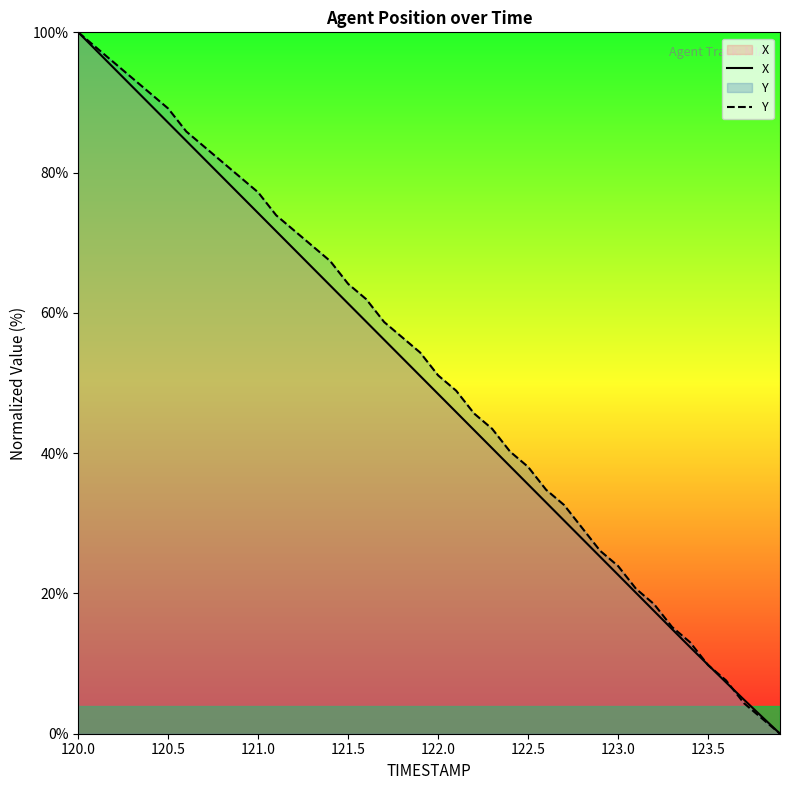

Is it true that Y equals 23.9 at 123.0?

True